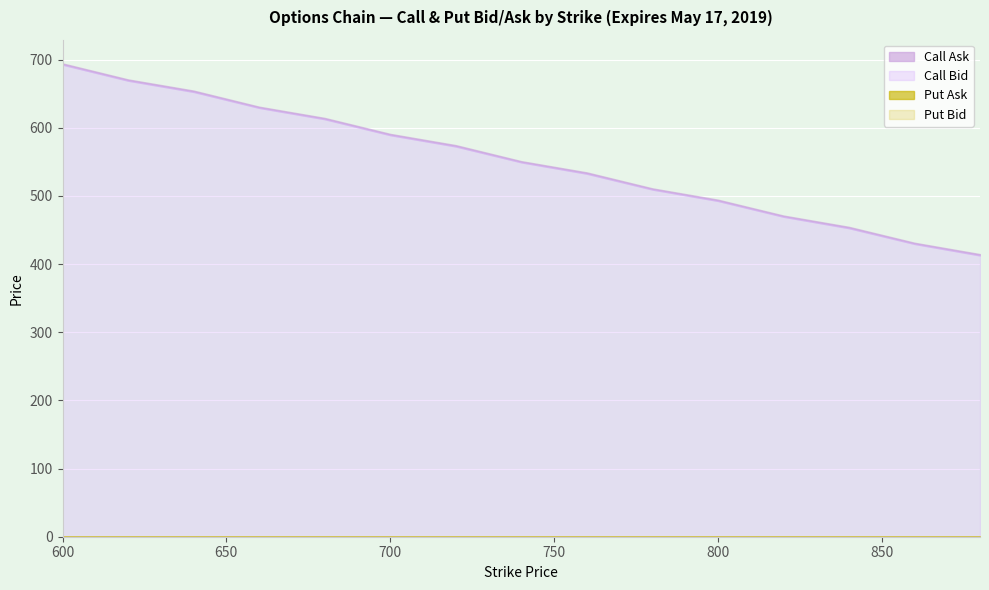

What is the spread (max minus min) of values at 700?

591.0